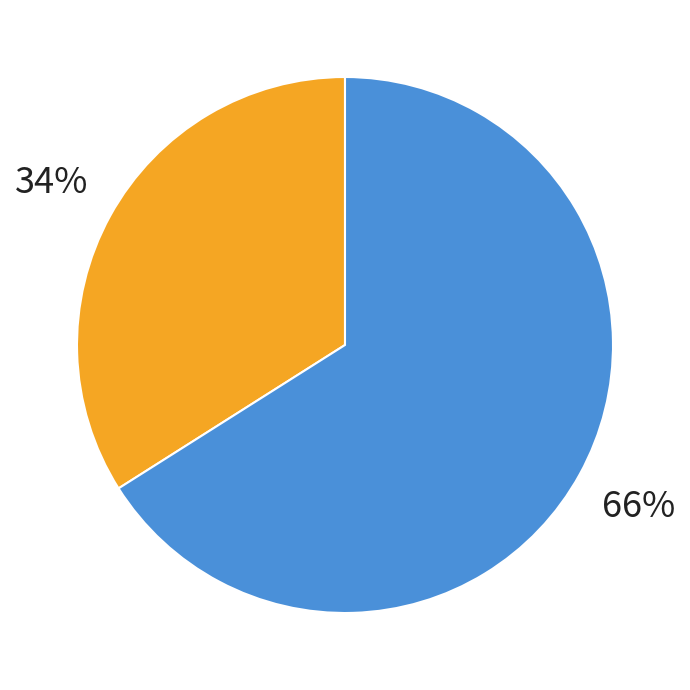

True or false: Thu Oct 27 00:17:56 GMT 2022 accounts for 44% of the total.

False